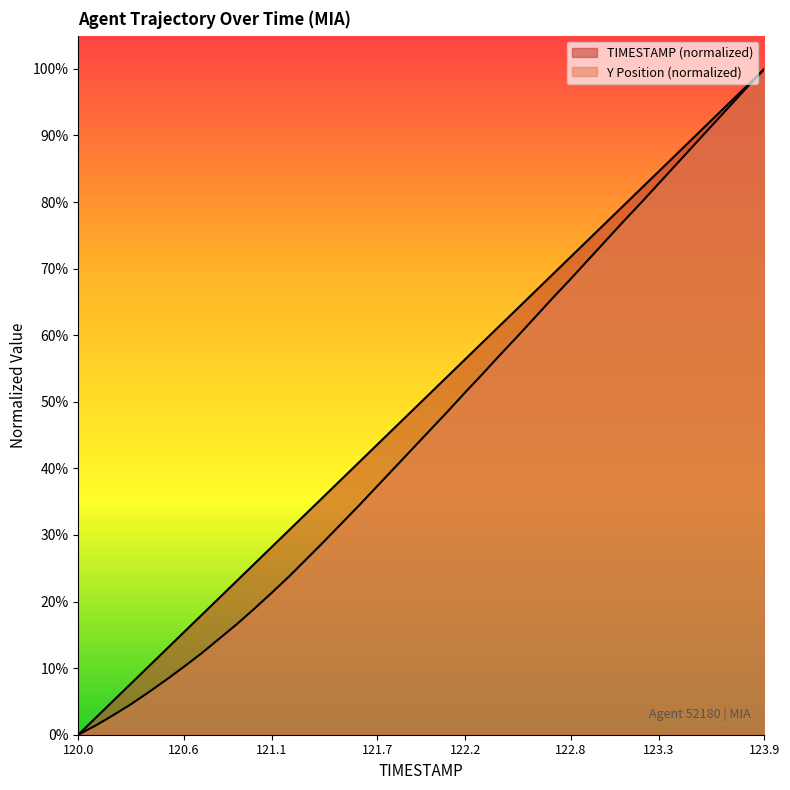

The value of TIMESTAMP at 8 is 13.8. True or false?

False